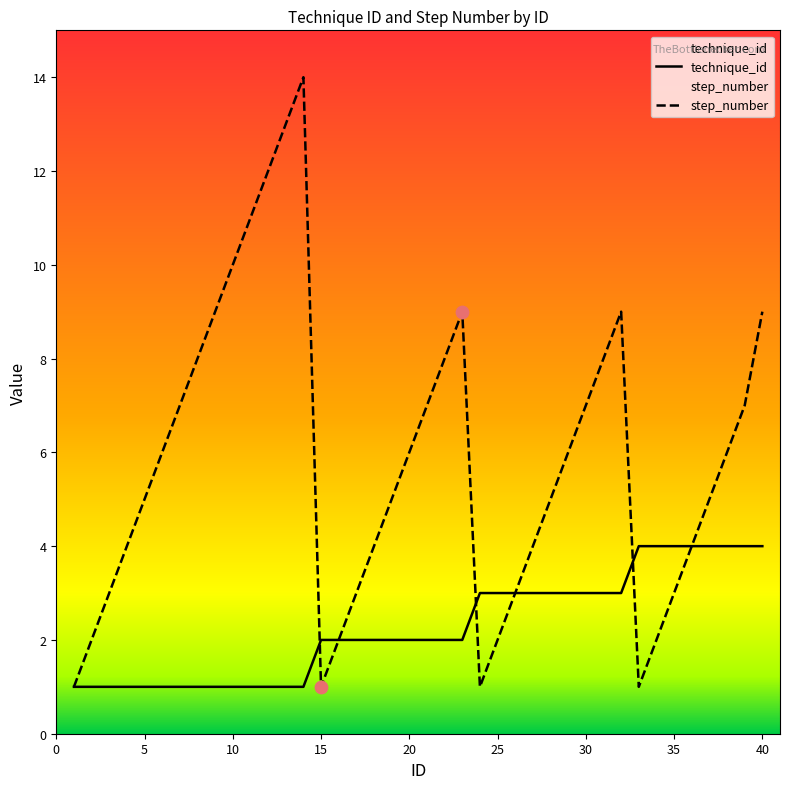

Which series contains the lowest Y value?

technique_id